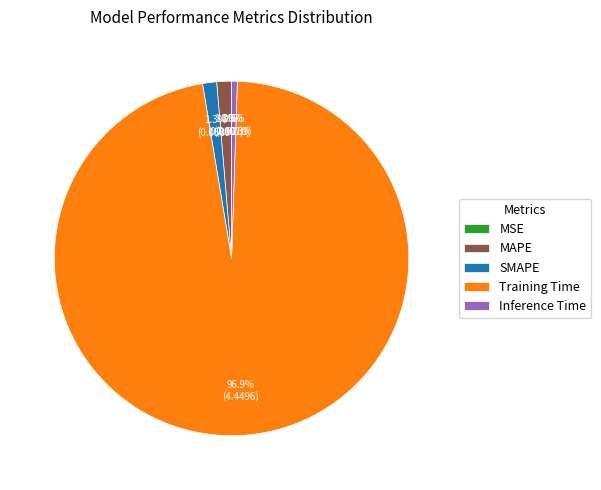

Does Training Time account for over 50% of the chart?

Yes